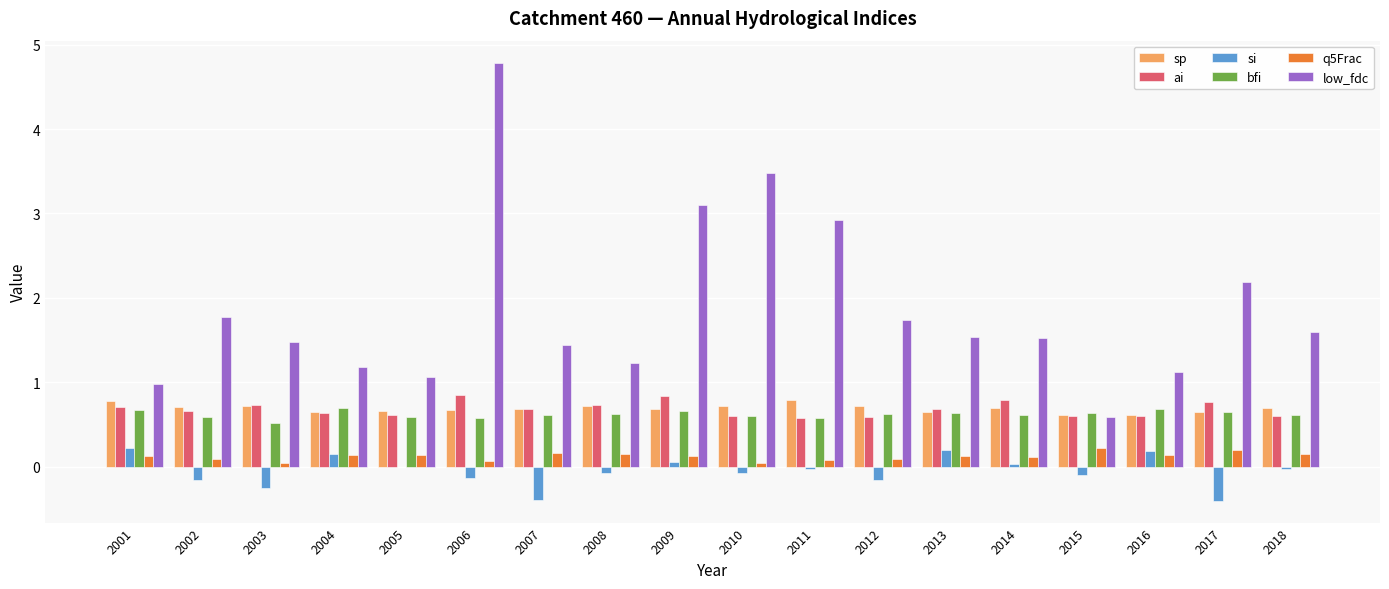

The low_fdc series shows 1.5 at 2016. True or false?

False